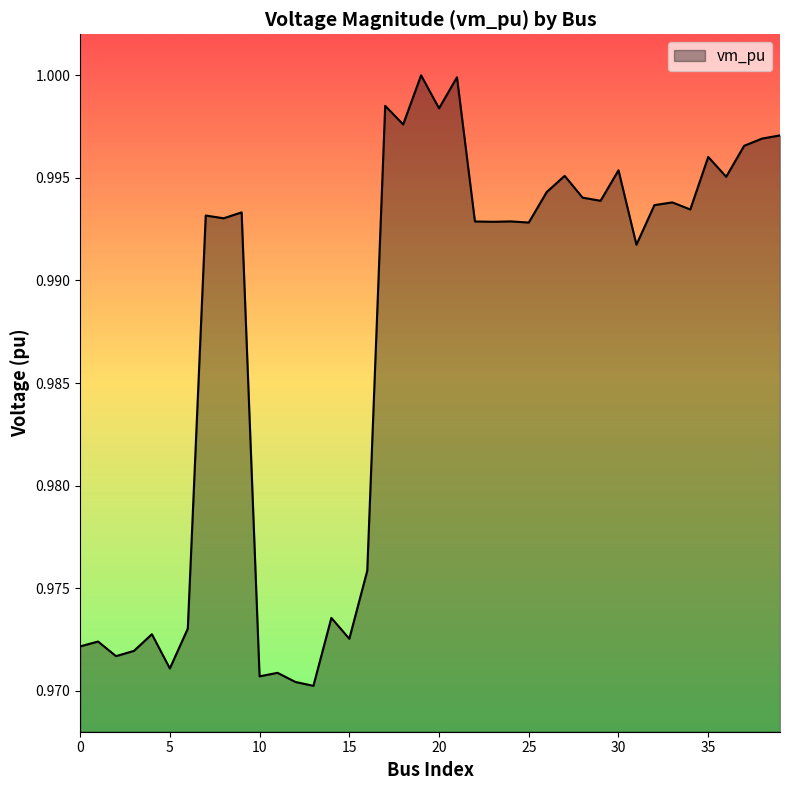

List the labels in order of value, smallest first.

13, 12, 10, 11, 5, 2, 3, 0, 1, 15, 4, 6, 14, 16, 31, 25, 23, 22, 24, 8, 7, 9, 34, 32, 33, 29, 28, 26, 36, 27, 30, 35, 37, 38, 39, 18, 20, 17, 21, 19